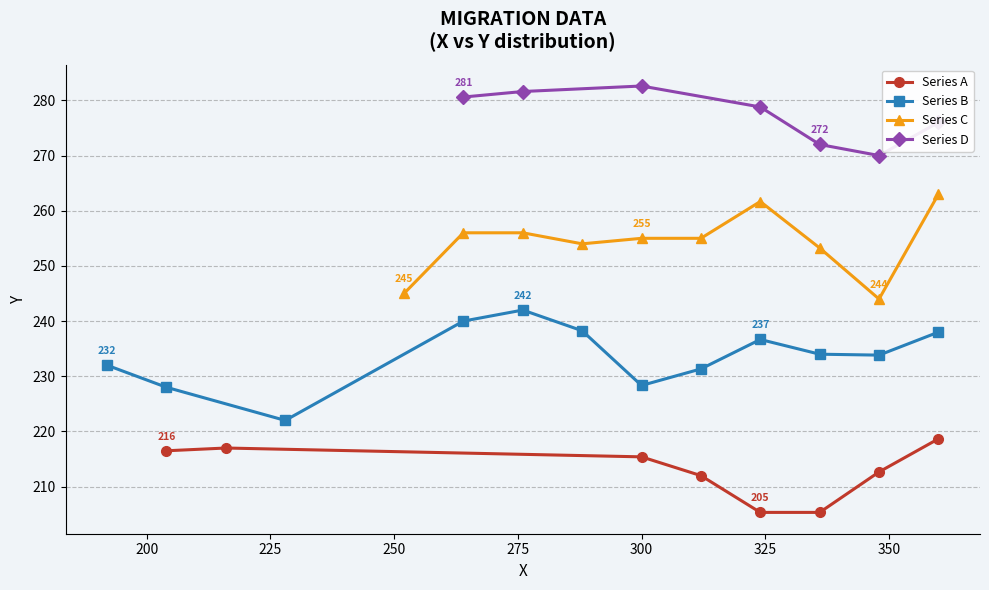

True or false: the data shows 298 at 0.

False